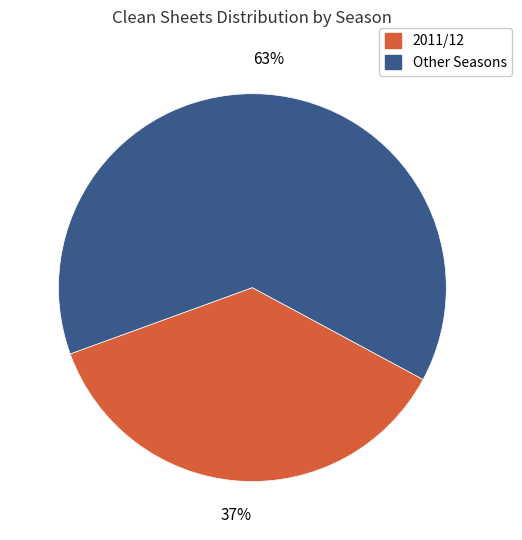

Does any single category account for the majority?

Yes